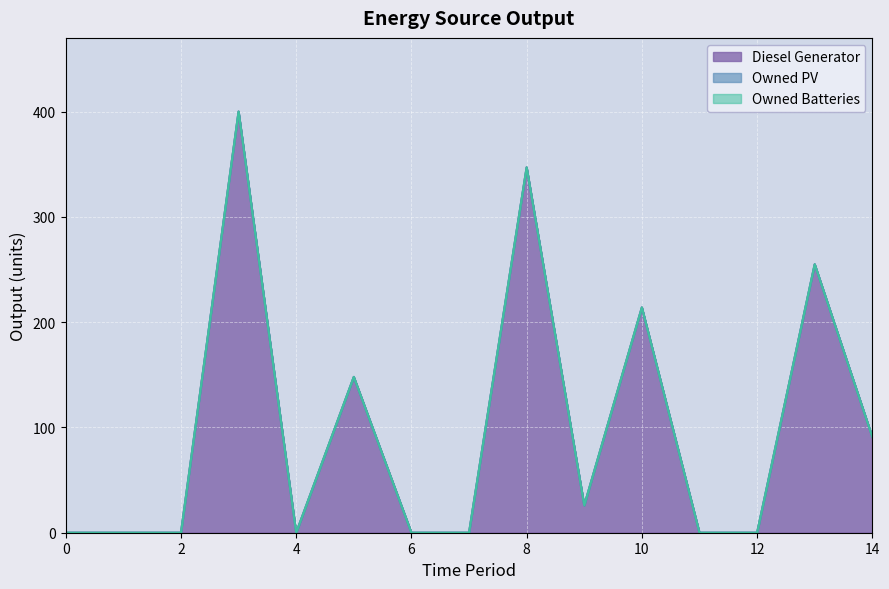

What is the difference between the highest and lowest values at 8?

347